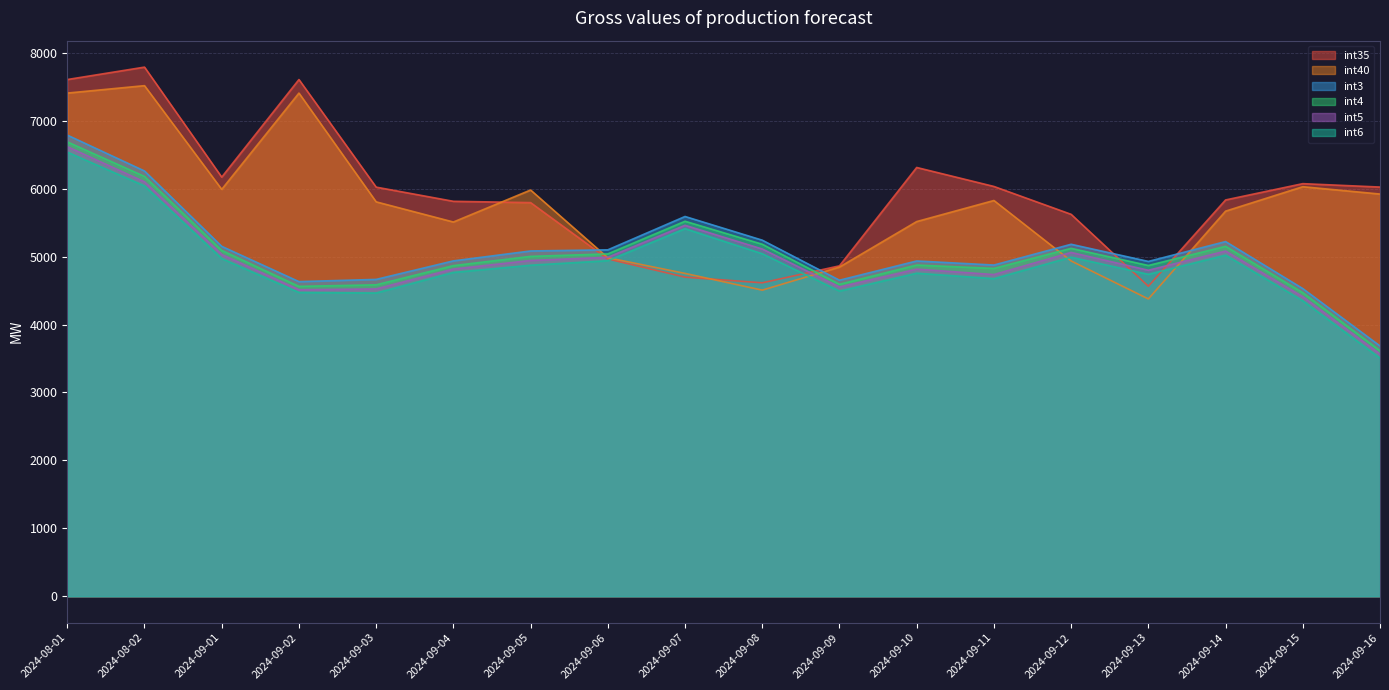

What is the average value of the int4 series?

5014.9